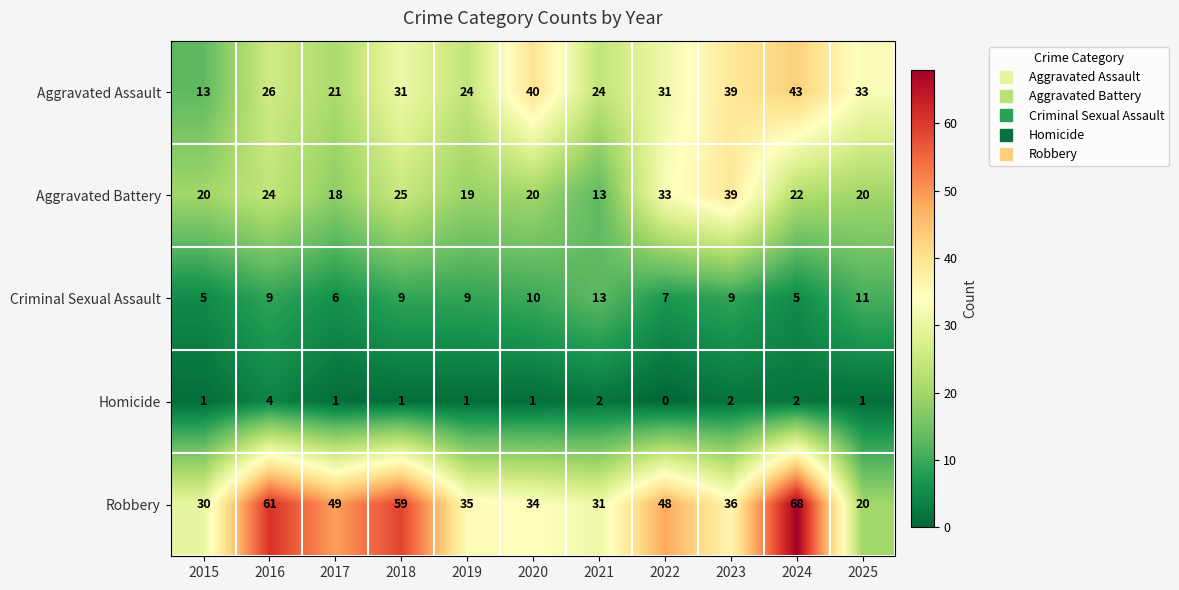

Between 2019 and 2020, which series saw the biggest shift?

Aggravated Assault